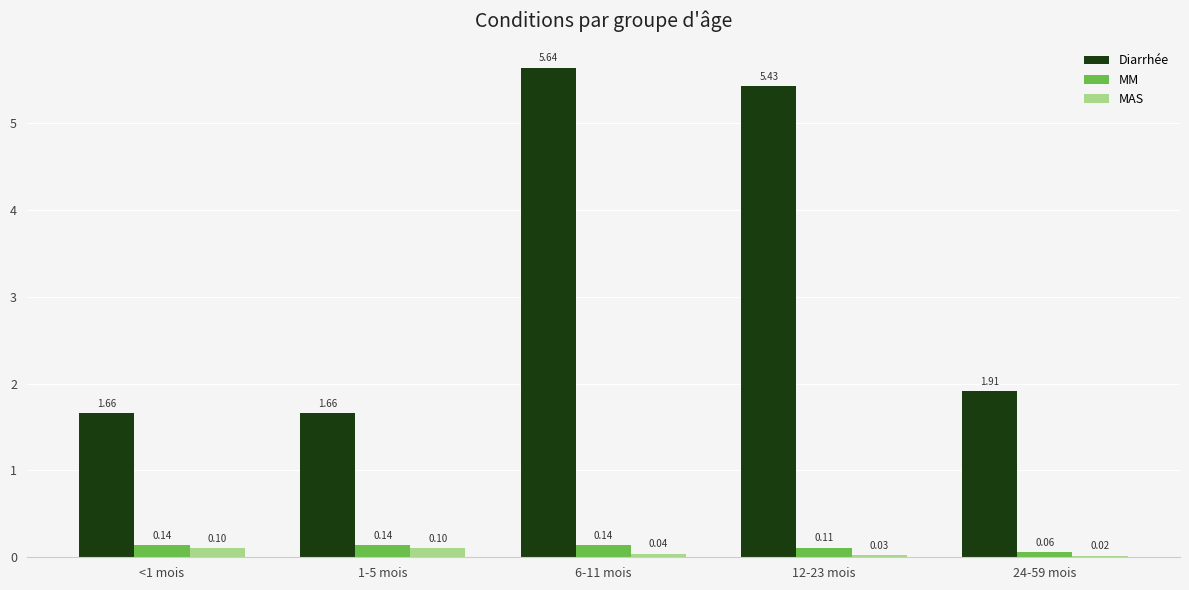

Which series has the largest range (max minus min)?

Diarrhée